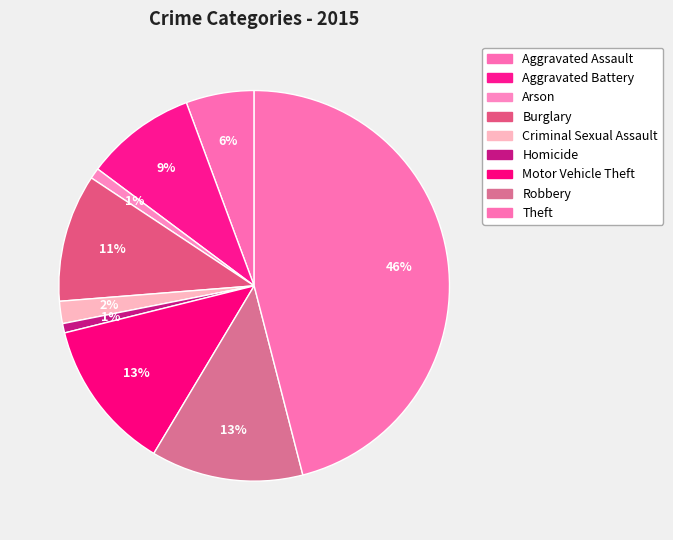

Count the number of slices in the pie.

9